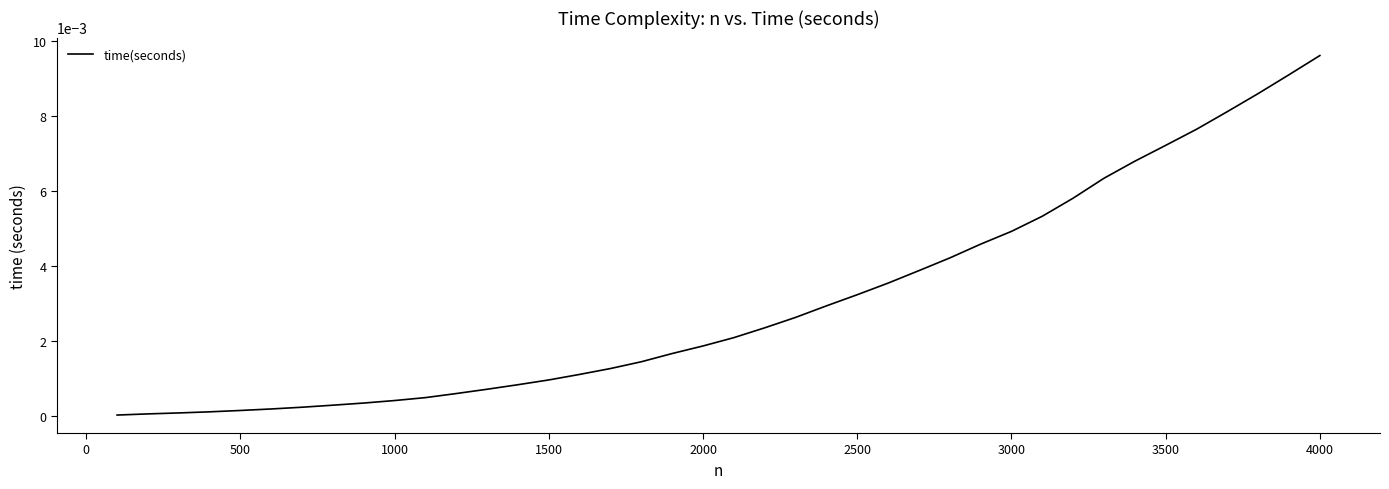

Does the chart have visible grid lines?

No